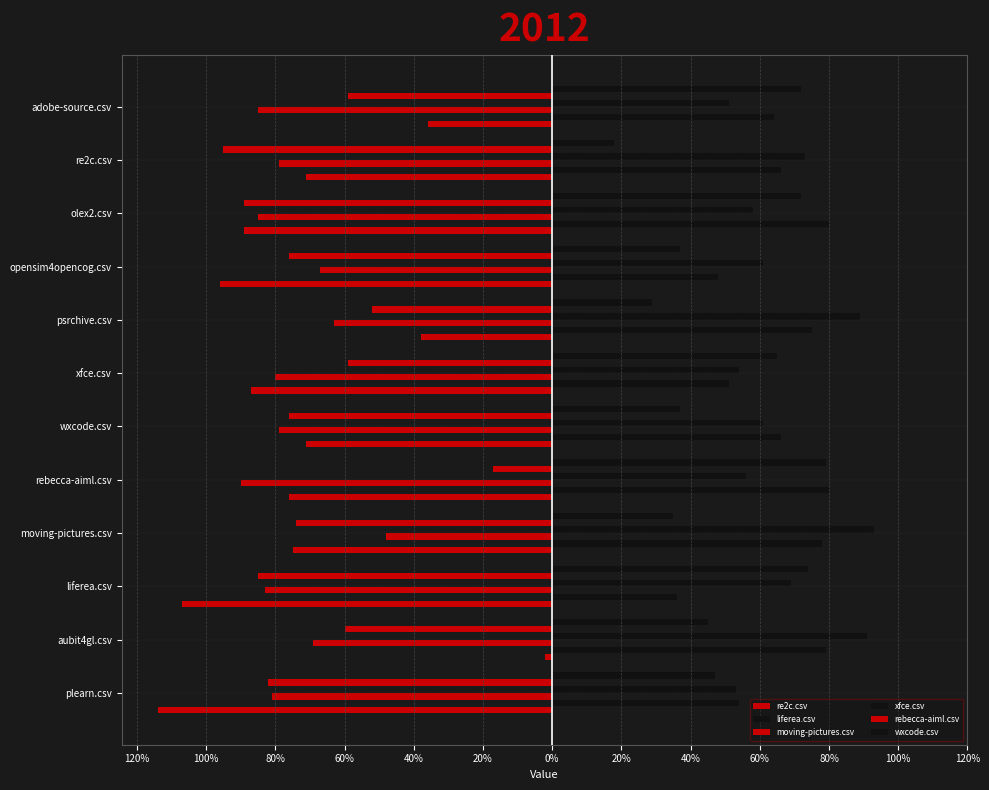

Rank the series by their maximum value, from lowest to highest.

moving-pictures.csv, rebecca-aiml.csv, re2c.csv, wxcode.csv, liferea.csv, xfce.csv